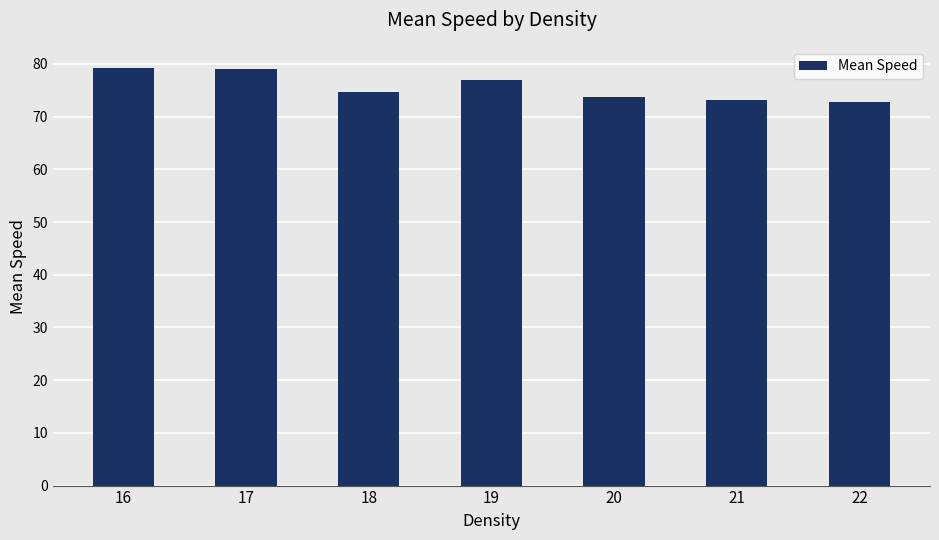

What is the difference between the maximum and minimum values?

6.6